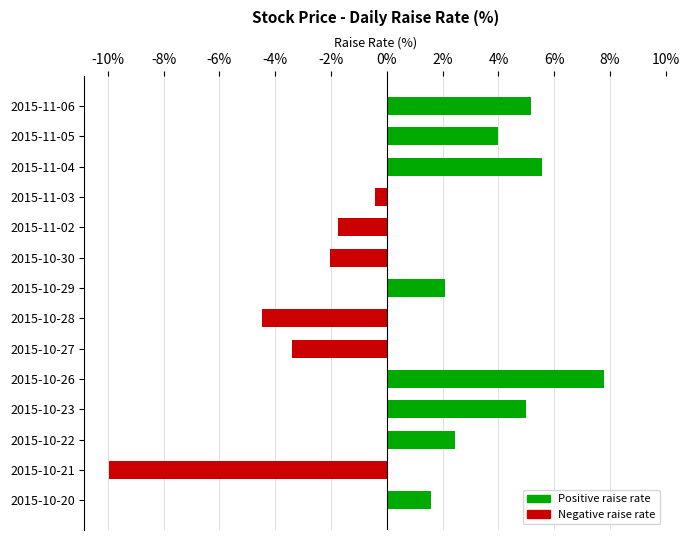

What is the label of the 4th bar from the bottom?

2015-10-23